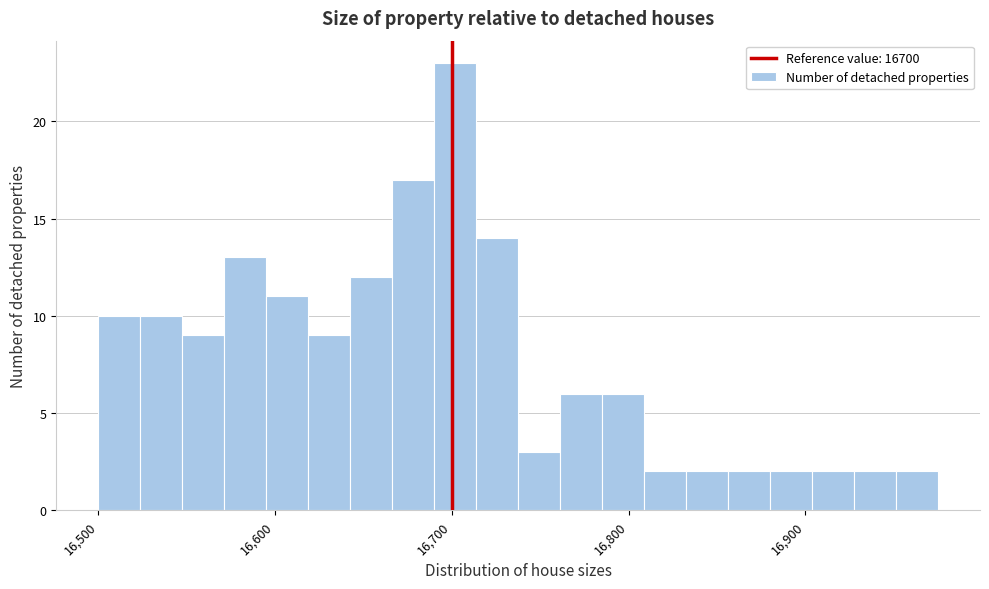

Read against the x-axis, roughly where is the centre of the tallest bar?

16700